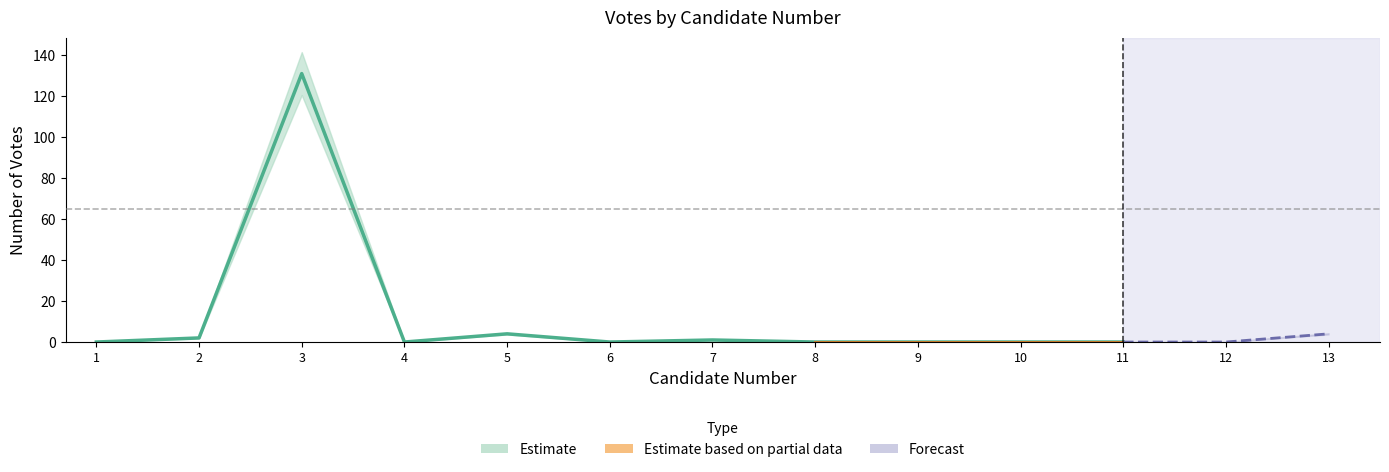

What is the value of the 7th point from the left?

1